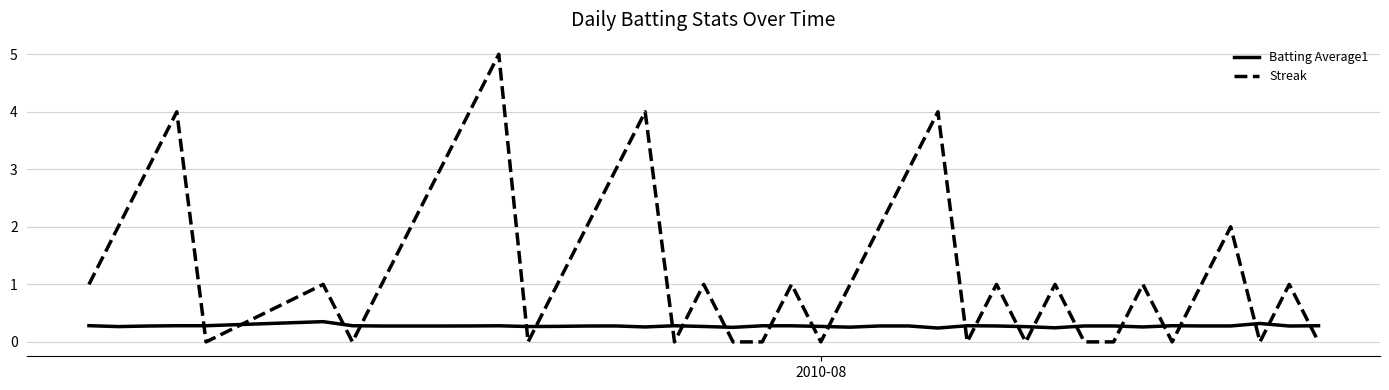

True or false: Batting Average1 has more than 2 interior local peaks.

True